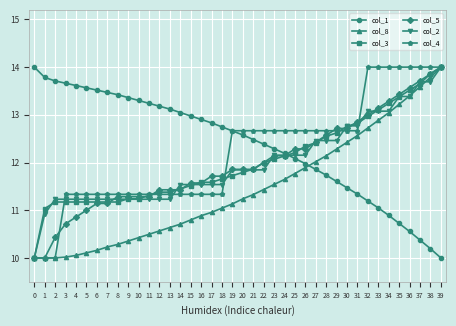

What is the maximum value shown in the chart?

14.0